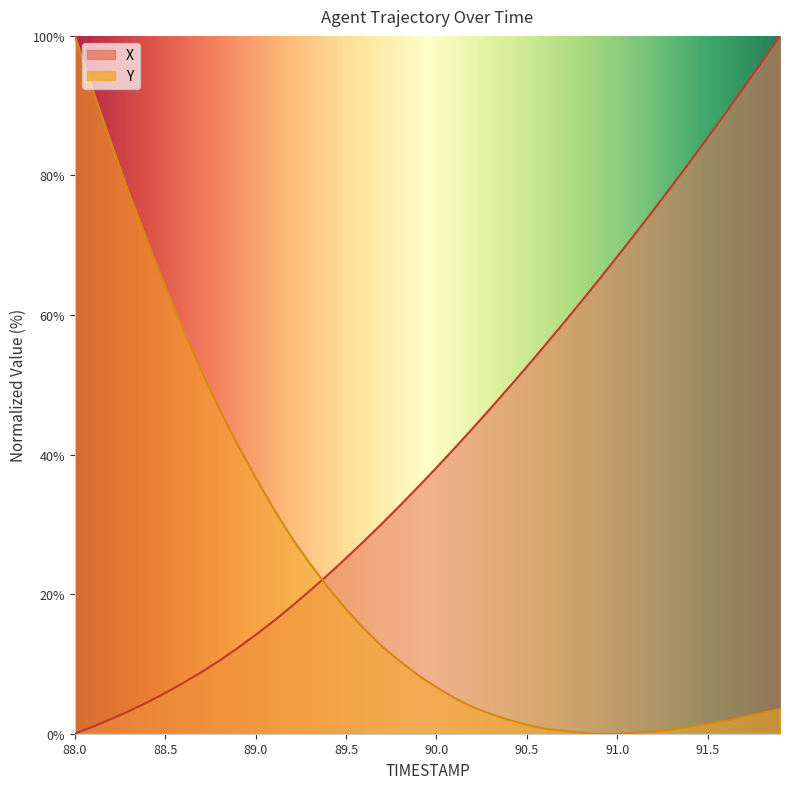

Between which two adjacent categories do Y and X first intersect?

89.3 and 89.4